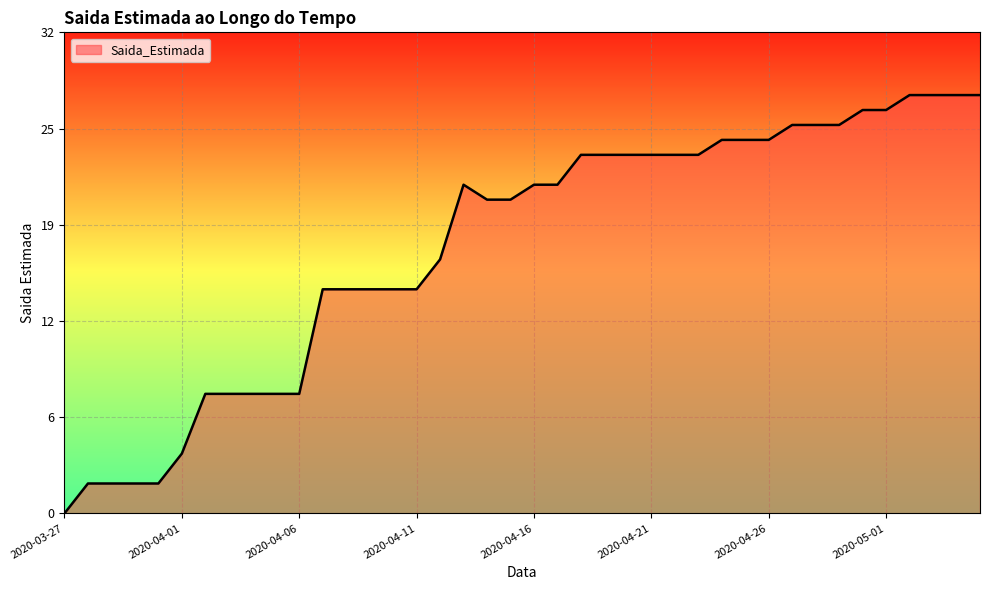

How many points are higher than both their immediate neighbors (excluding endpoints)?

1